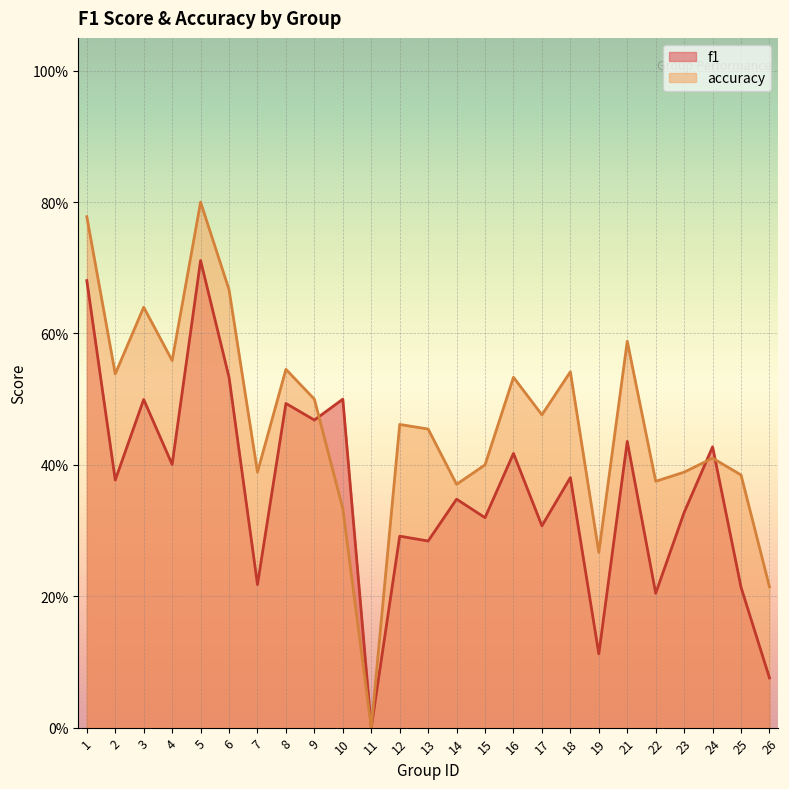

Which series has the widest spread of values?

accuracy